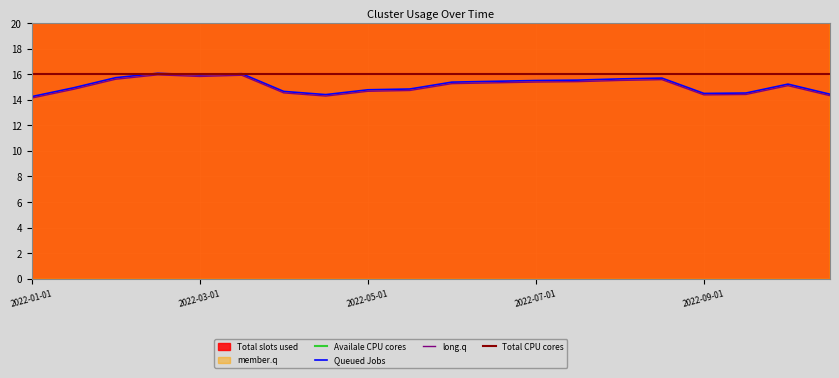

What is the lowest value of the long.q series?

14.1